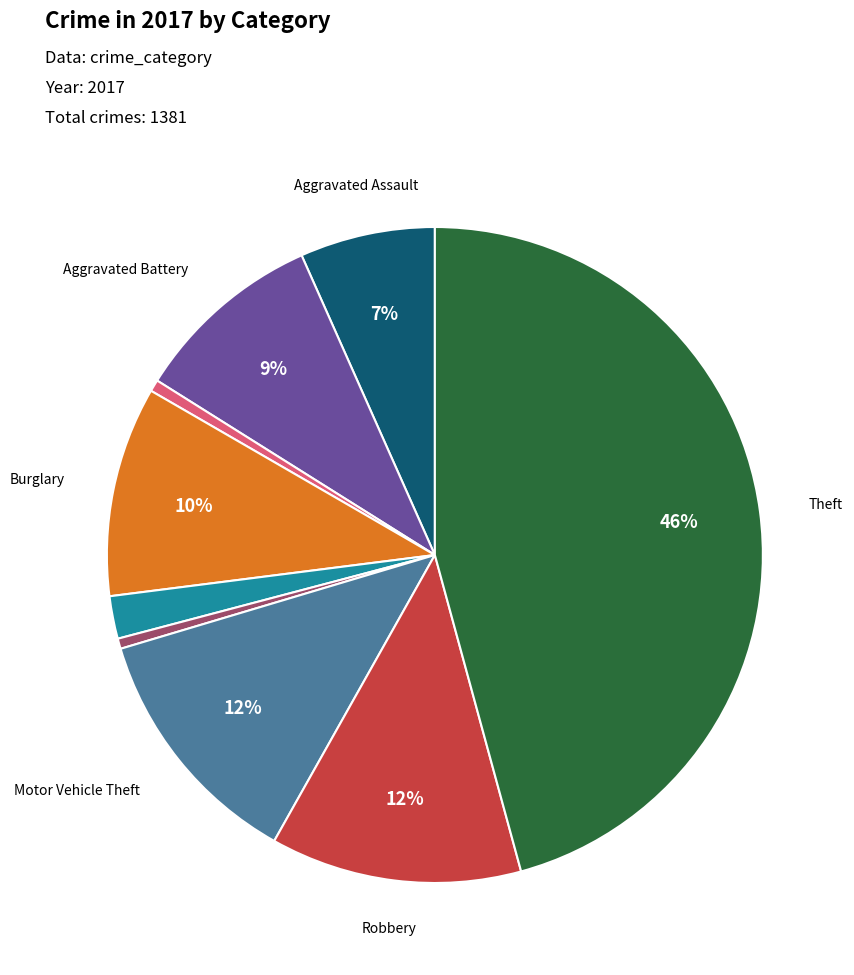

Does any single category account for the majority?

No